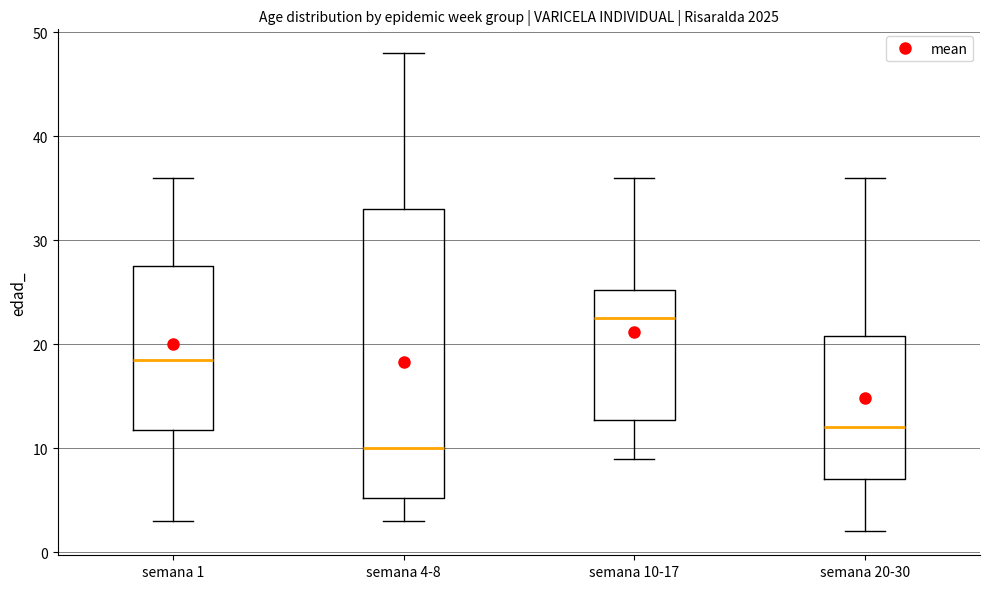

Reading left to right, read every box against the y-axis: the position of its median line, the range the box covers, and the ends of its whiskers. The values are not printed on the chart, so give them approximately, as read against the axis.

semana 1: median 19, box 12 to 28, whiskers 3 to 36
semana 4-8: median 10, box 5 to 33, whiskers 3 to 48
semana 10-17: median 23, box 13 to 25, whiskers 9 to 36
semana 20-30: median 12, box 7 to 21, whiskers 2 to 36